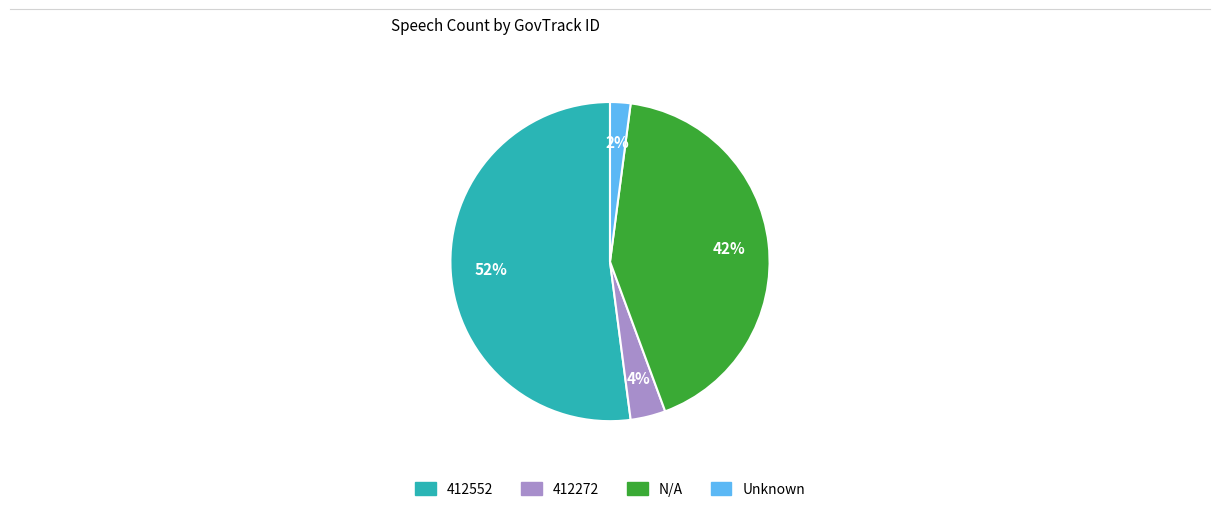

Does any single category account for the majority?

Yes